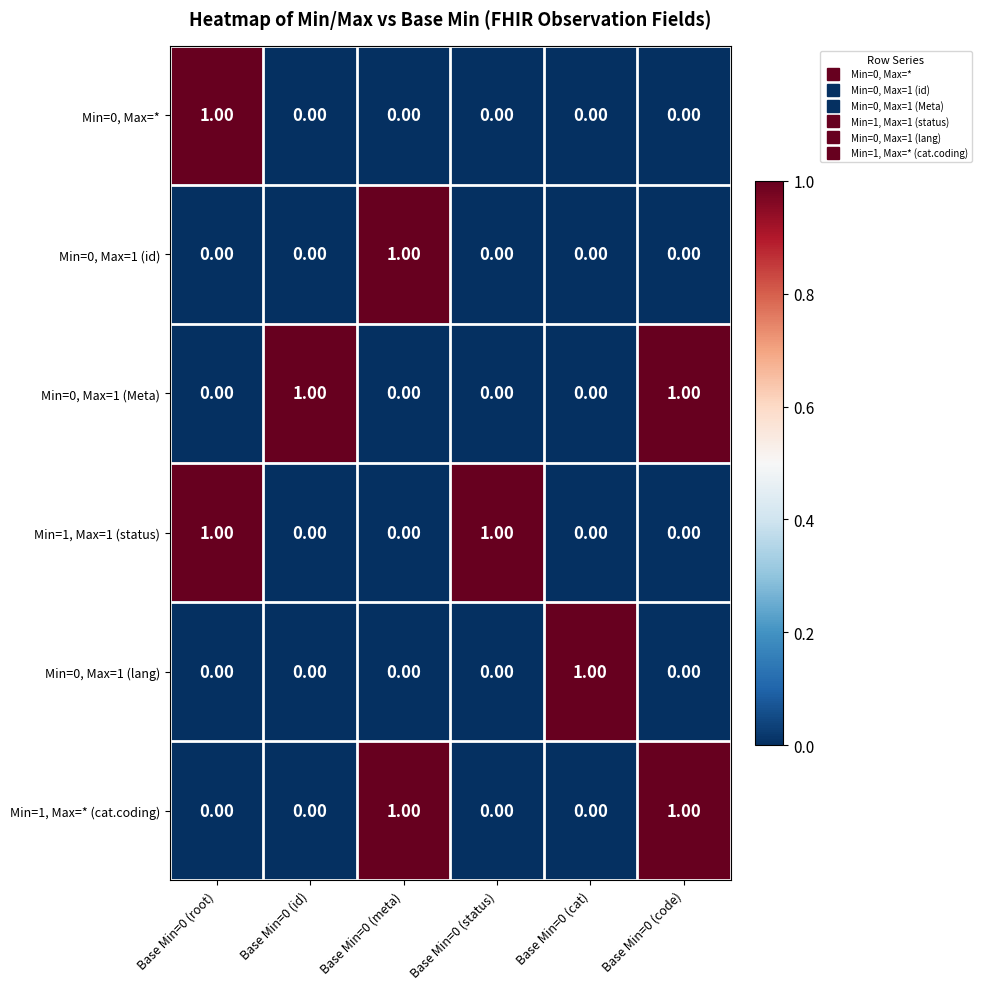

At how many categories does at least one series exceed 0?

6